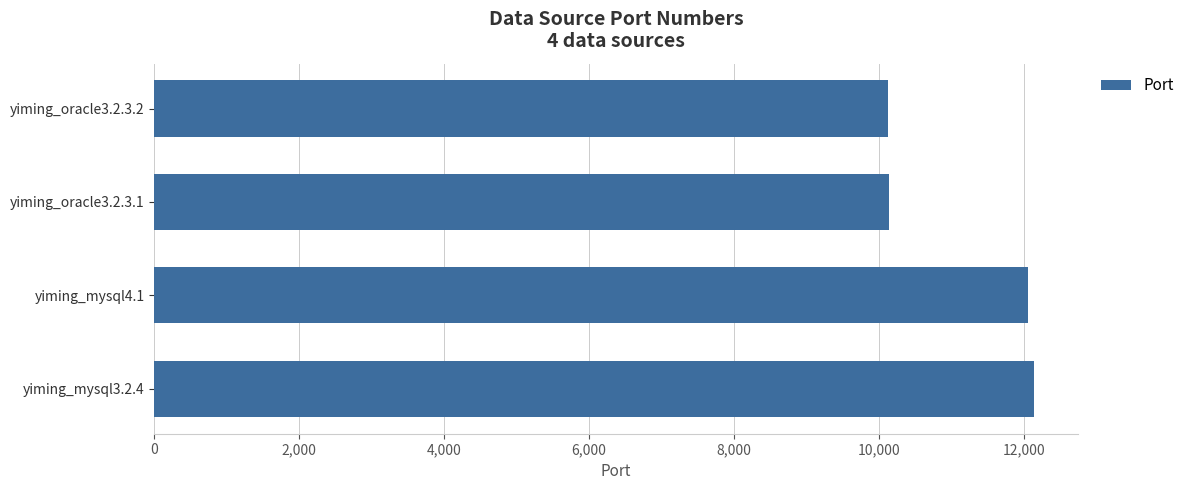

What is the difference between the second highest and second lowest values?

1908